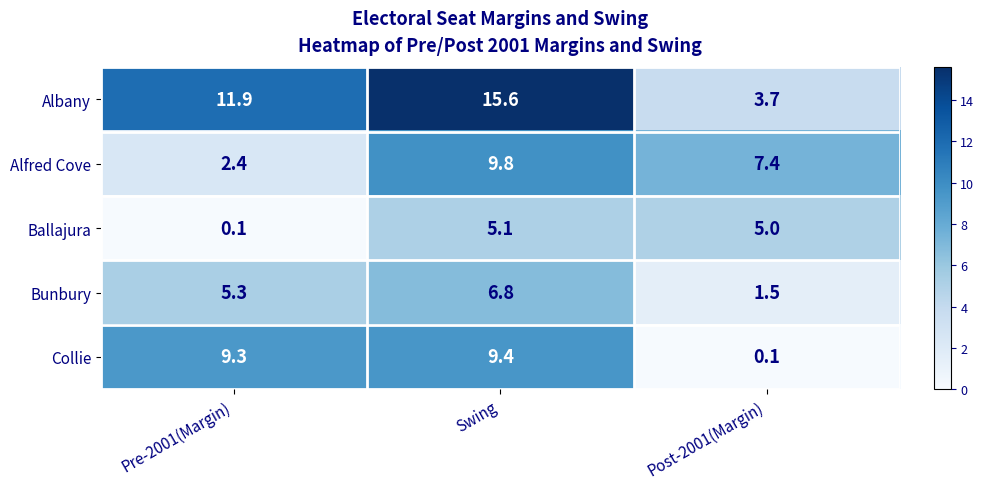

Reading left to right, transcribe all the data shown in this chart.

Albany: 11.9	15.6	3.7
Alfred Cove: 2.4	9.8	7.4
Ballajura: 0.1	5.1	5.0
Bunbury: 5.3	6.8	1.5
Collie: 9.3	9.4	0.1